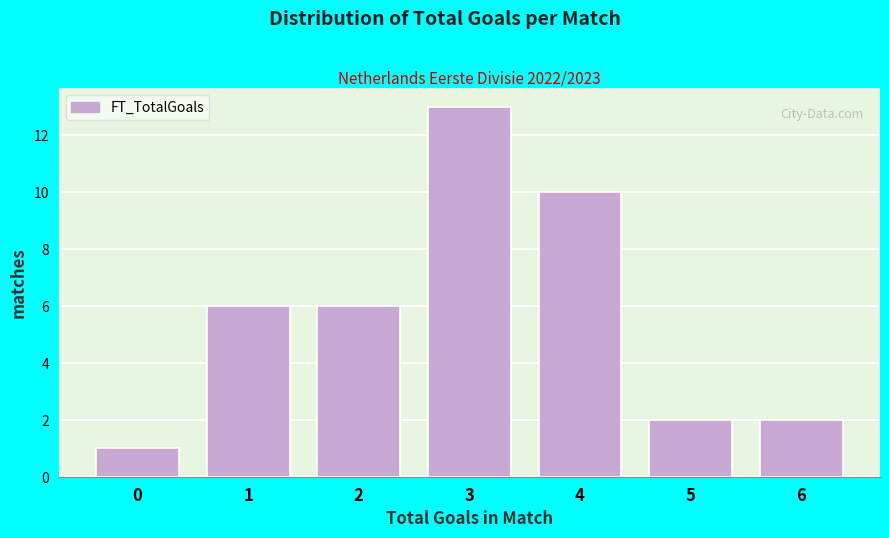

Reading left to right, what are all the values shown in this chart?

1	6	6	13	10	2	2